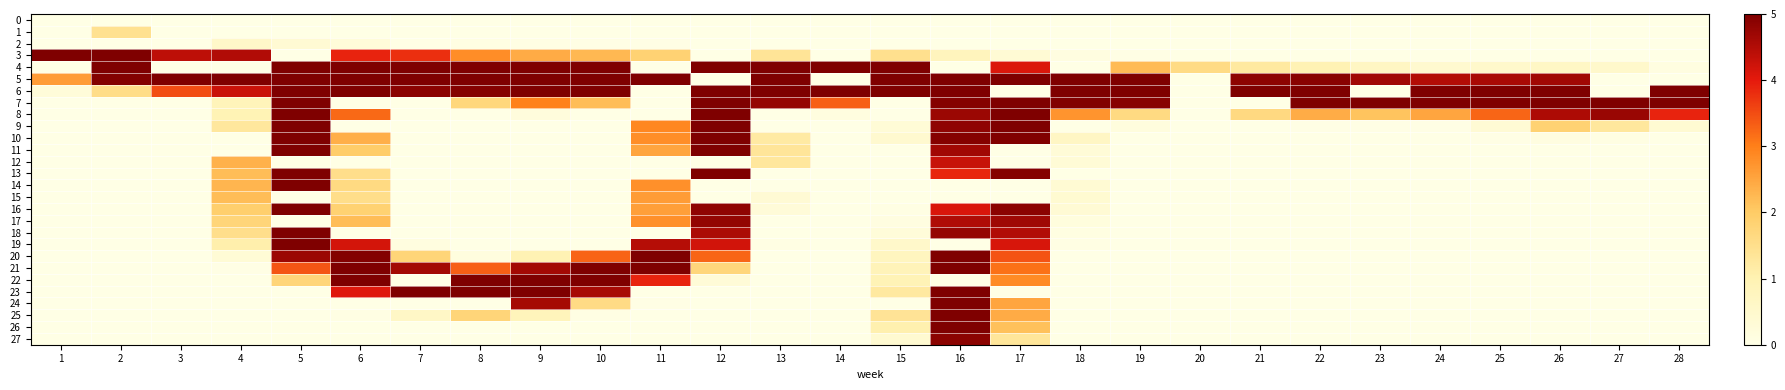

Rank the series by their maximum value, from highest to lowest.

3, 4, 5, 6, 7, 8, 9, 10, 11, 13, 14, 16, 18, 19, 20, 21, 22, 23, 24, 25, 26, 27, 17, 12, 15, 1, 2, 0